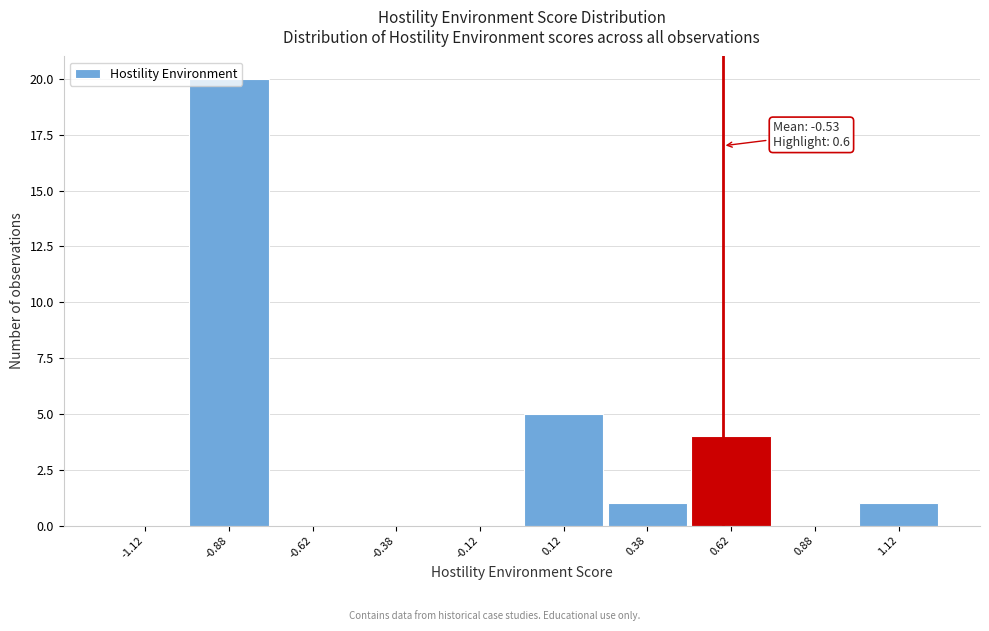

Which range on the x-axis has the tallest bar?

-1.00 to -0.75